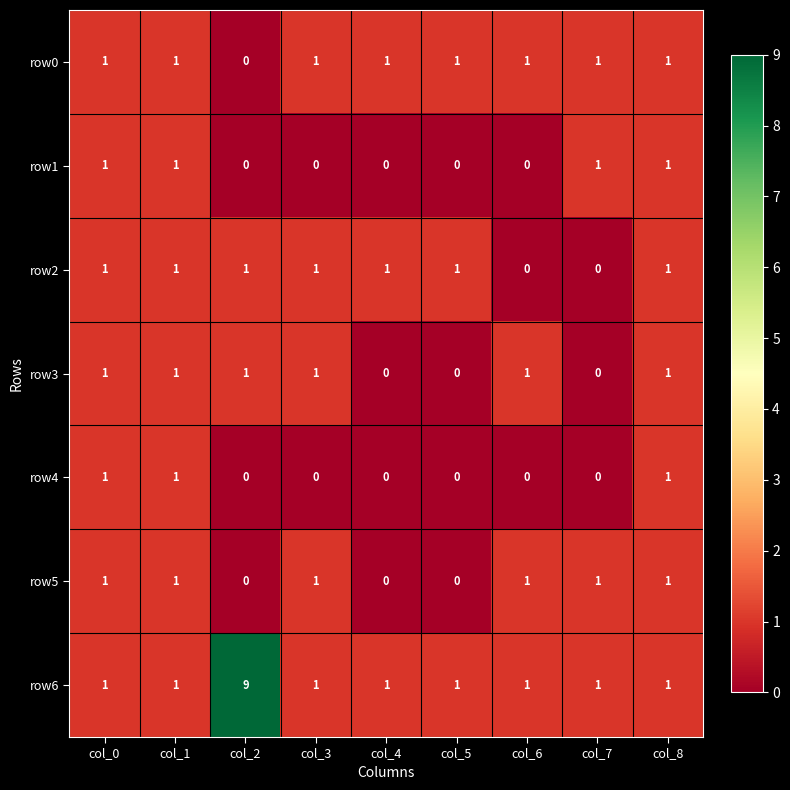

True or false: row2 has a value of 0 at col_8.

False